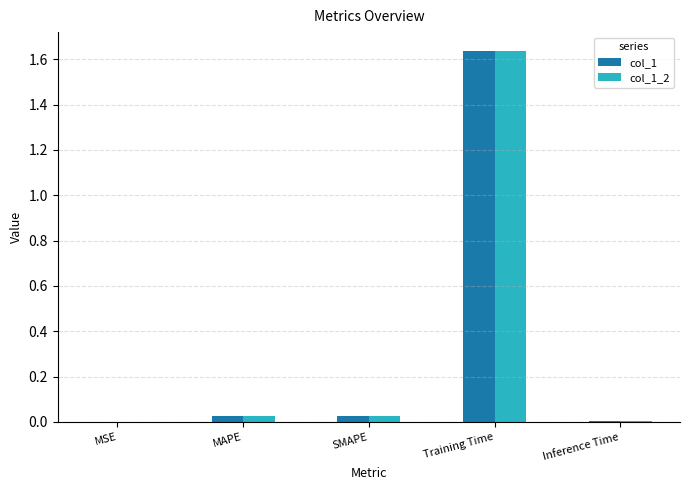

What is the sum of all col_1 values?

1.7